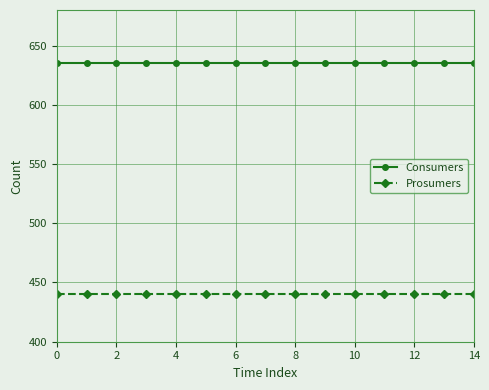

List the series in order of their overall mean, highest first.

Consumers, Prosumers